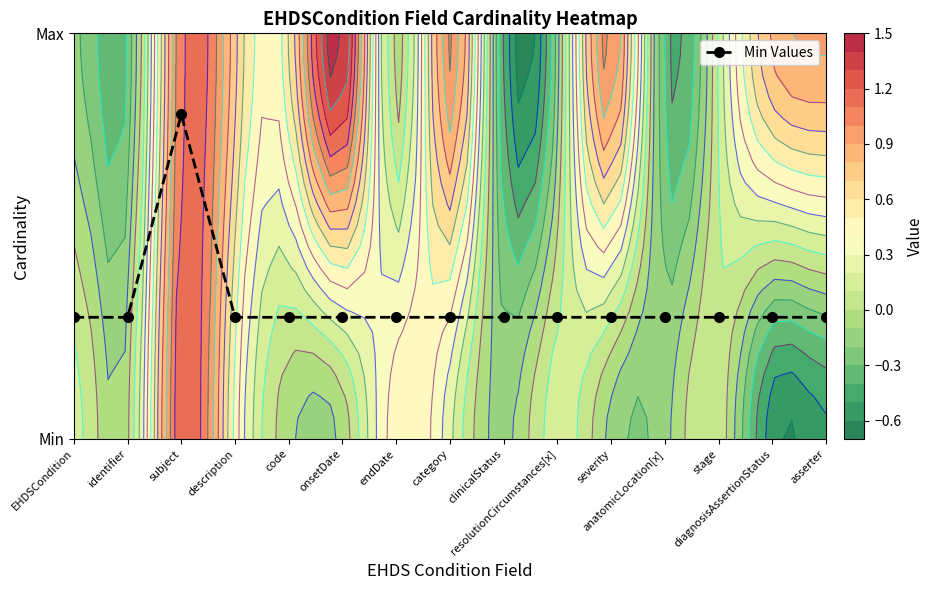

Count the values in the range 0 to 1.

15